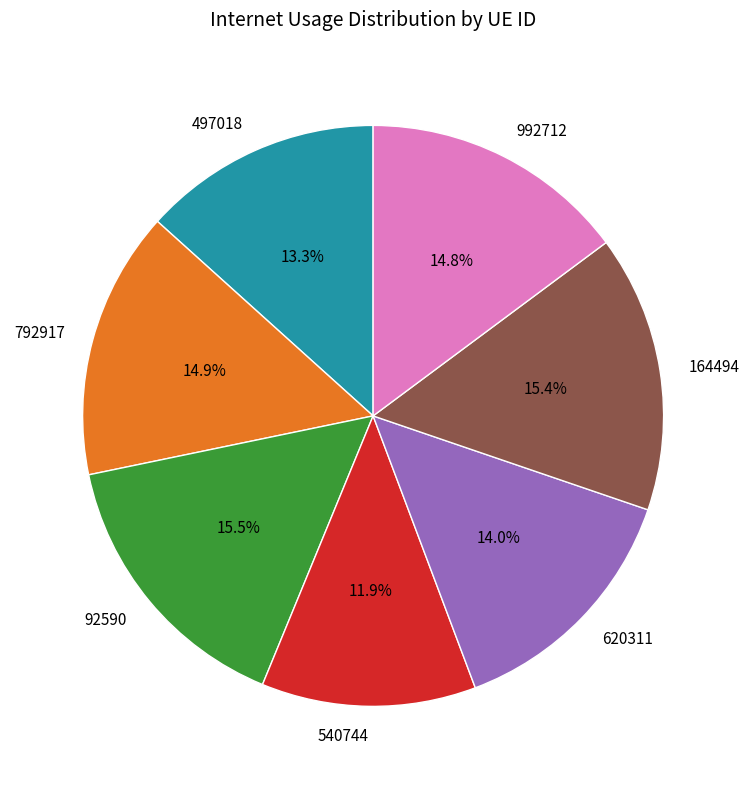

What is the total percentage of 620311 and 92590?

29.6%